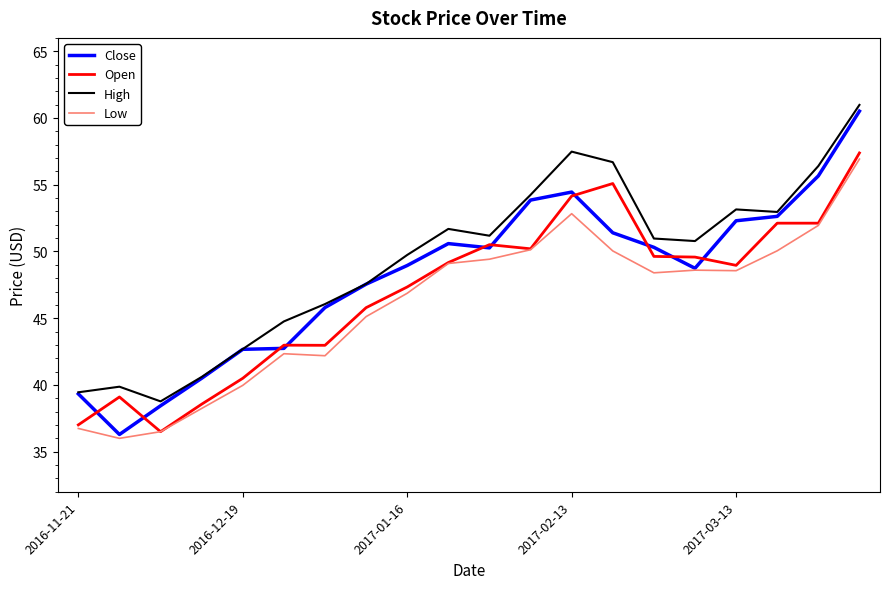

List the series in order of their overall mean, highest first.

High, Close, Open, Low